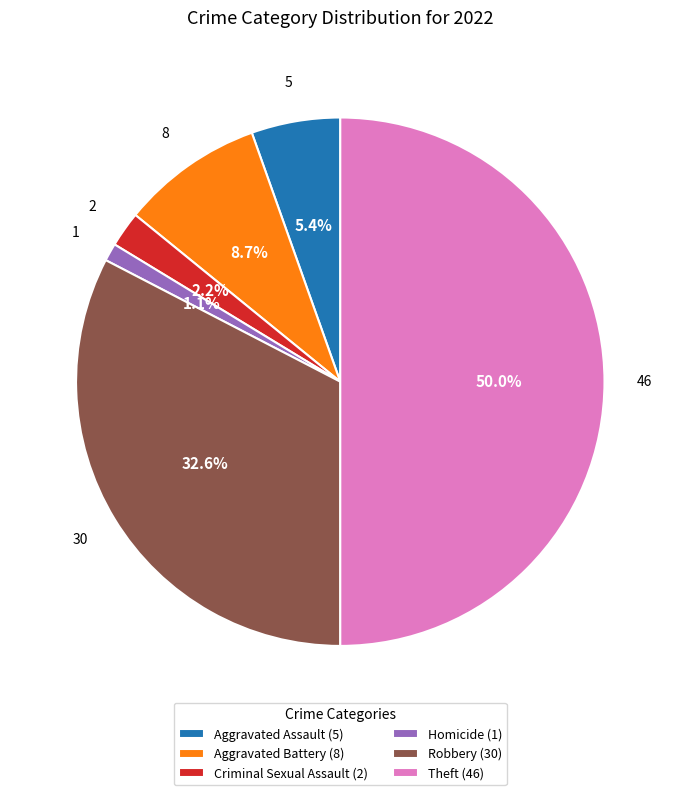

To the nearest percent, what is the difference between the largest and smallest slice percentages?

49%